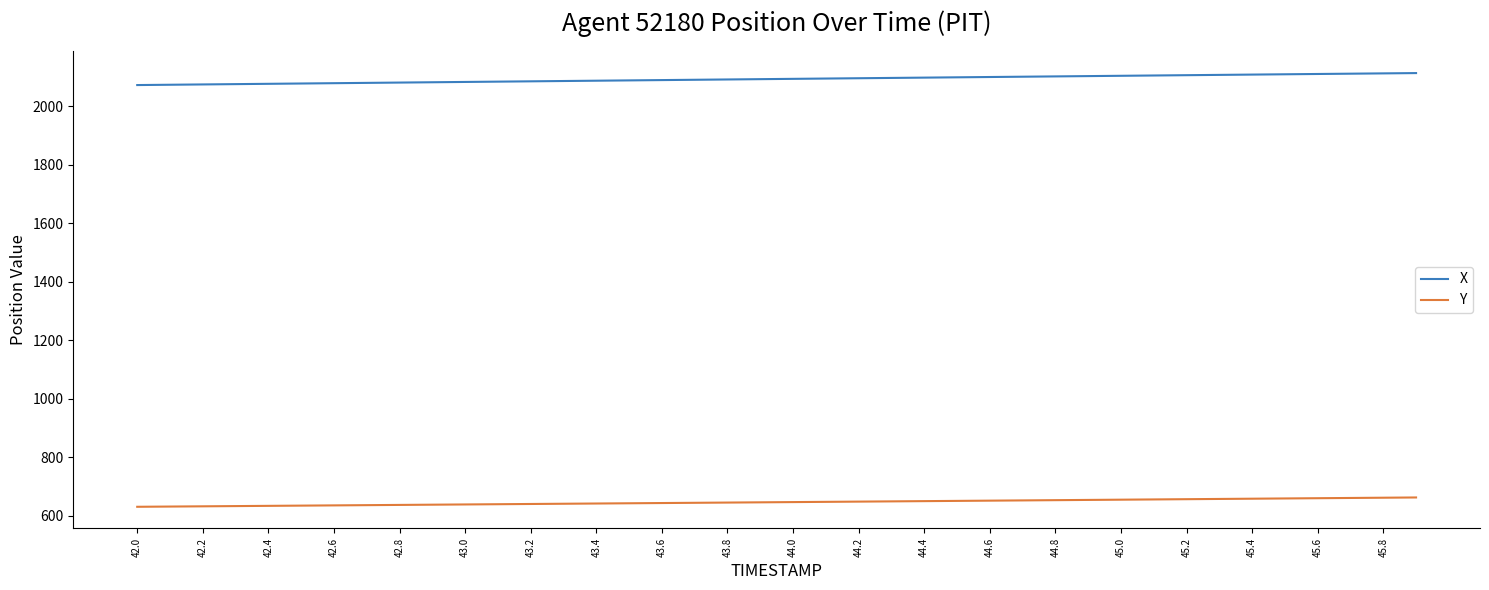

Which series has the largest total across all categories?

X